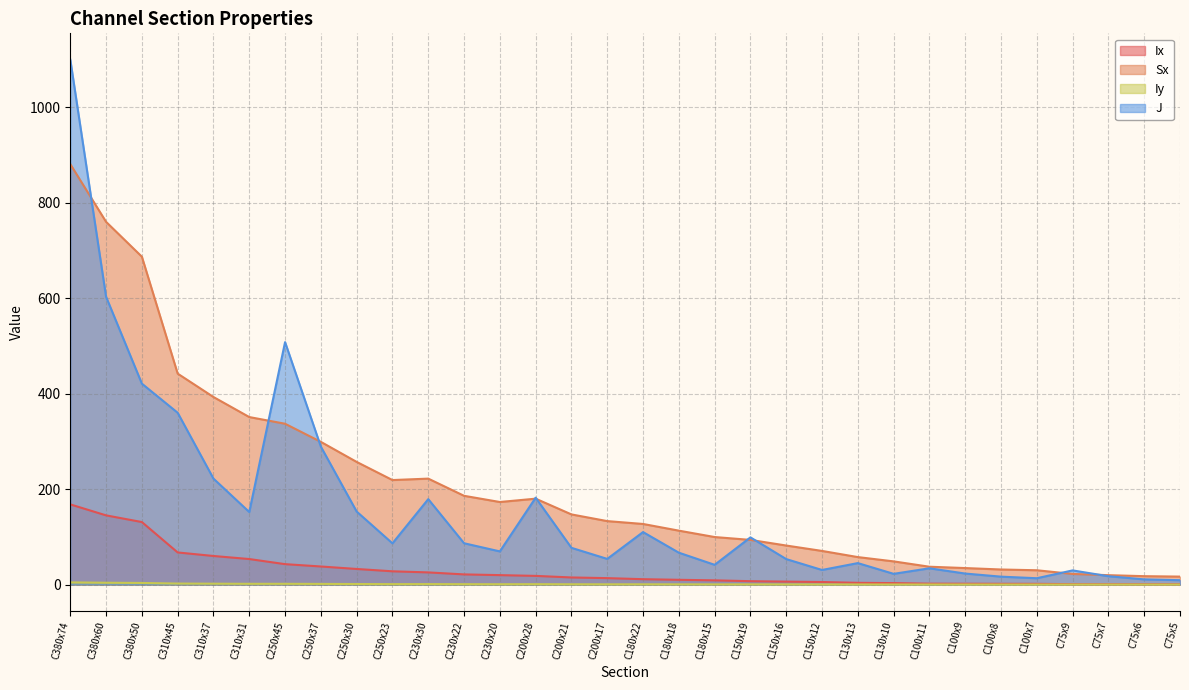

True or false: Iy and Sx intersect in this chart.

False